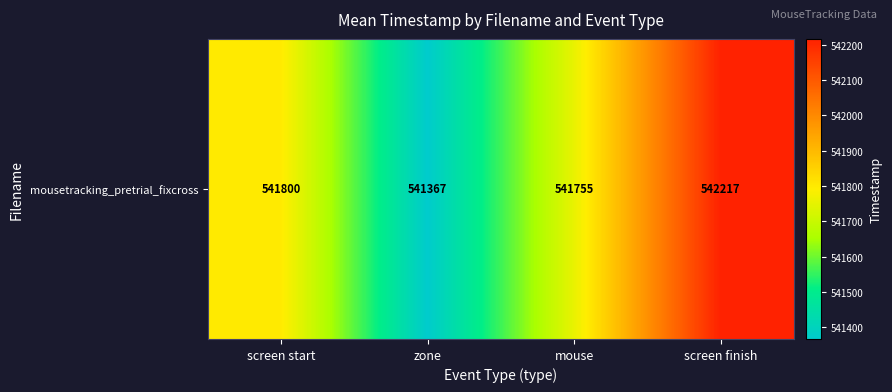

Reading right to left, transcribe all the data shown in this chart.

542216.6	541755.2	541367.0	541800.1